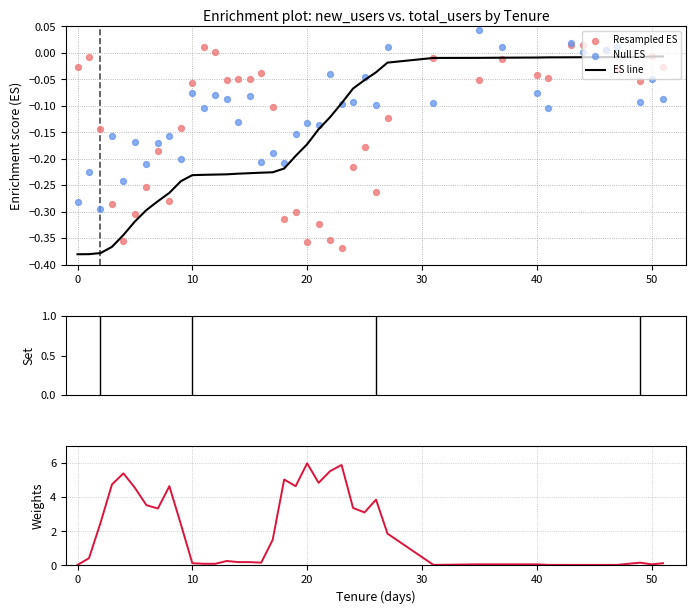

Which series has the largest total across all categories?

new_users weight